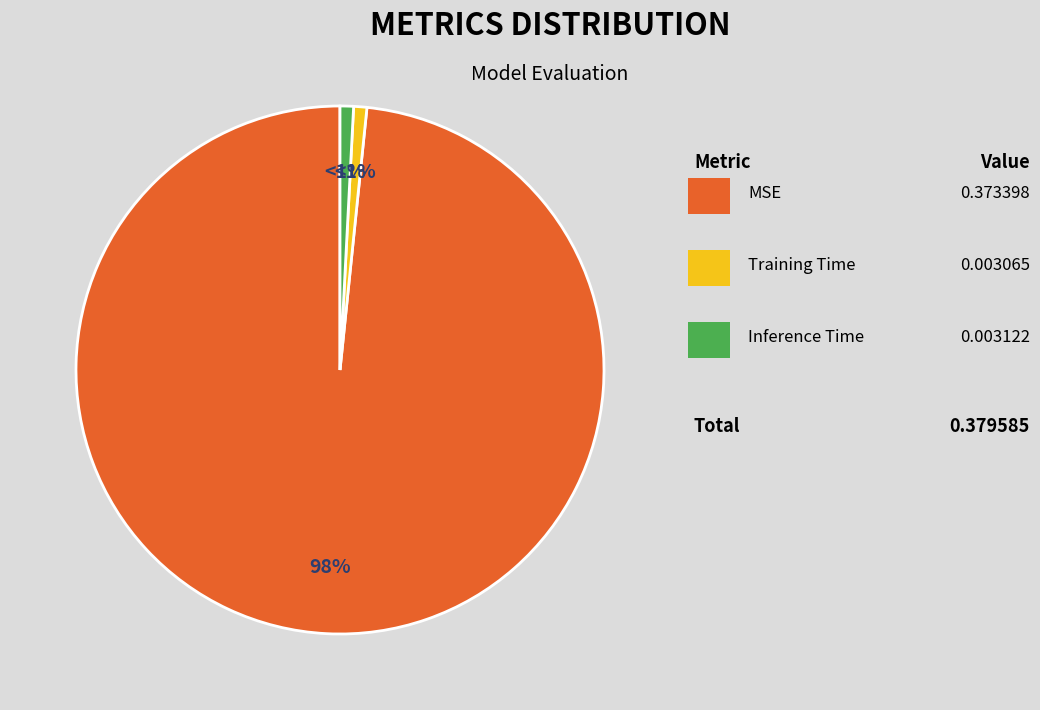

Does any single category account for the majority?

Yes